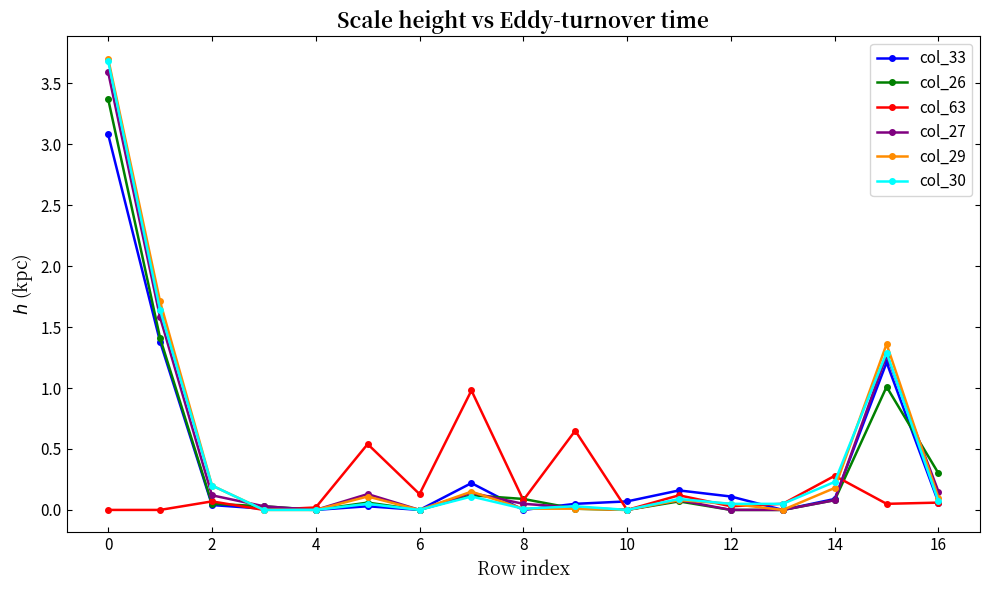

True or false: col_26 has more than 0 interior local peaks.

True